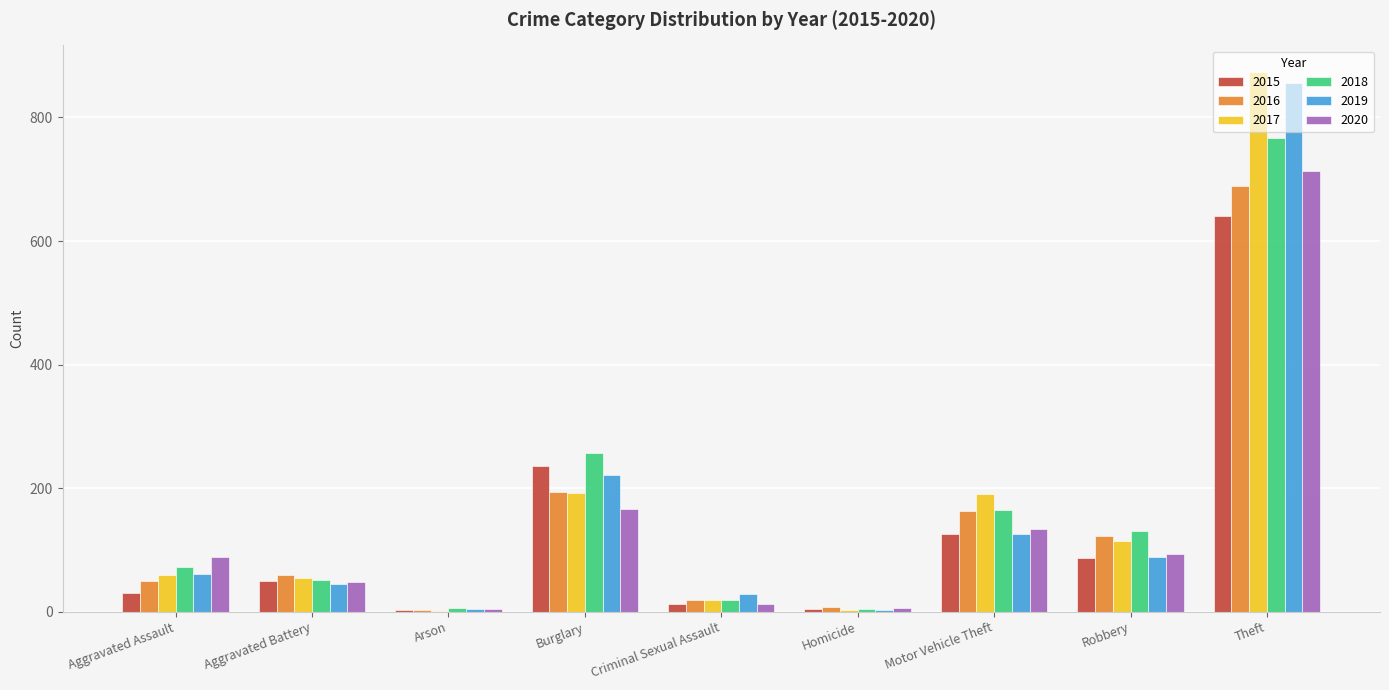

At which label does 2017 reach its peak?

Theft